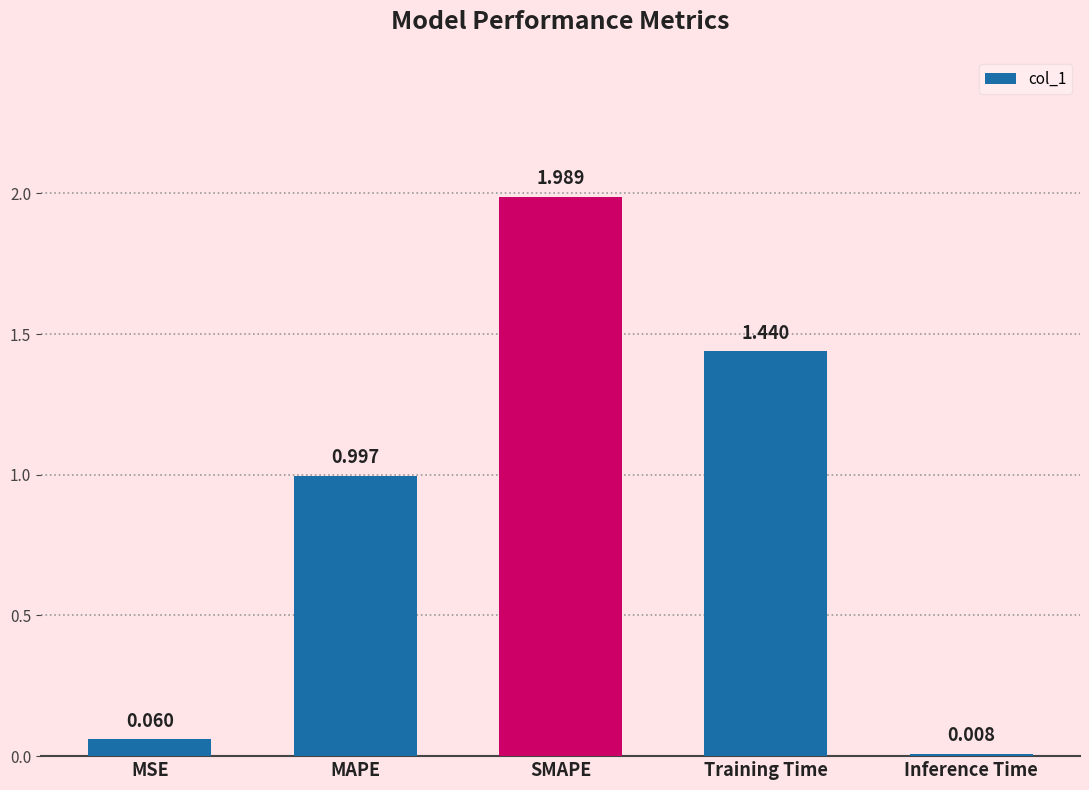

Are the bars horizontal?

No